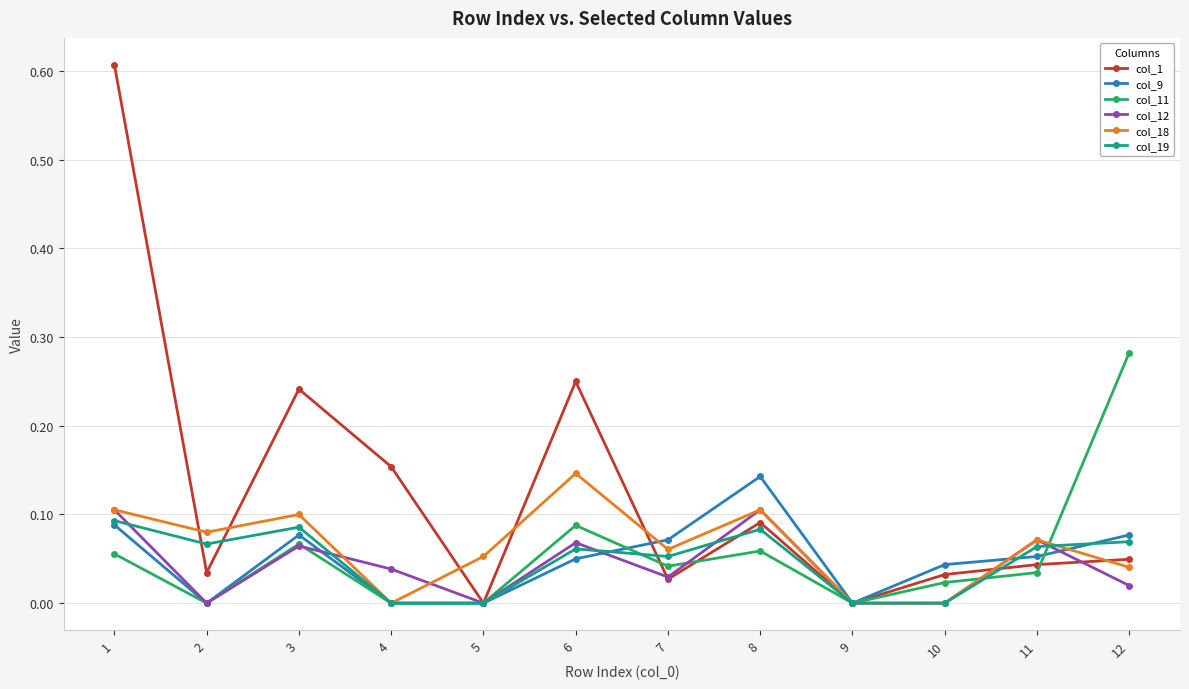

How many series are shown in this chart?

6